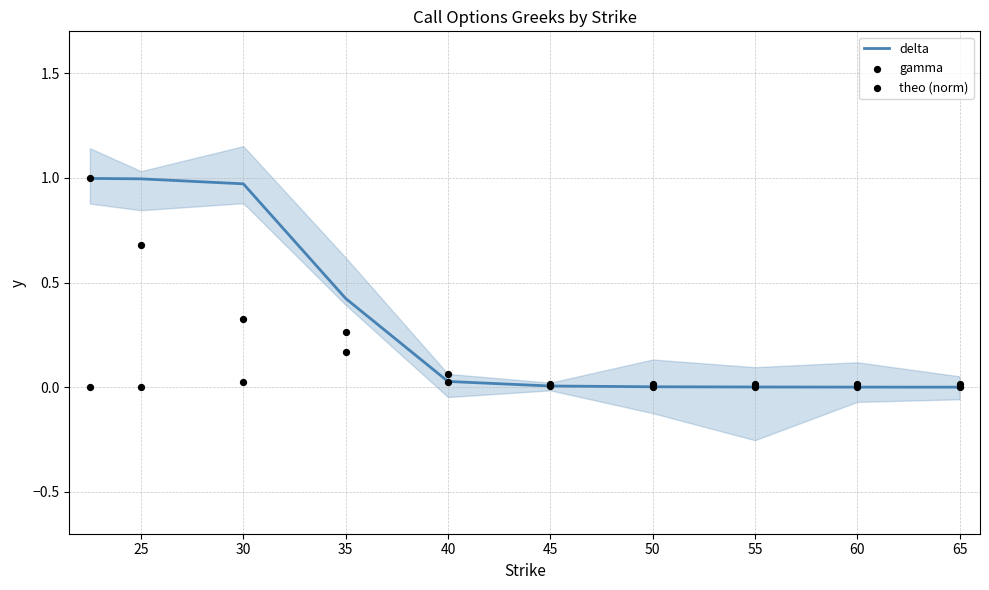

What are all the series names shown in the legend?

delta, gamma, theo (norm)